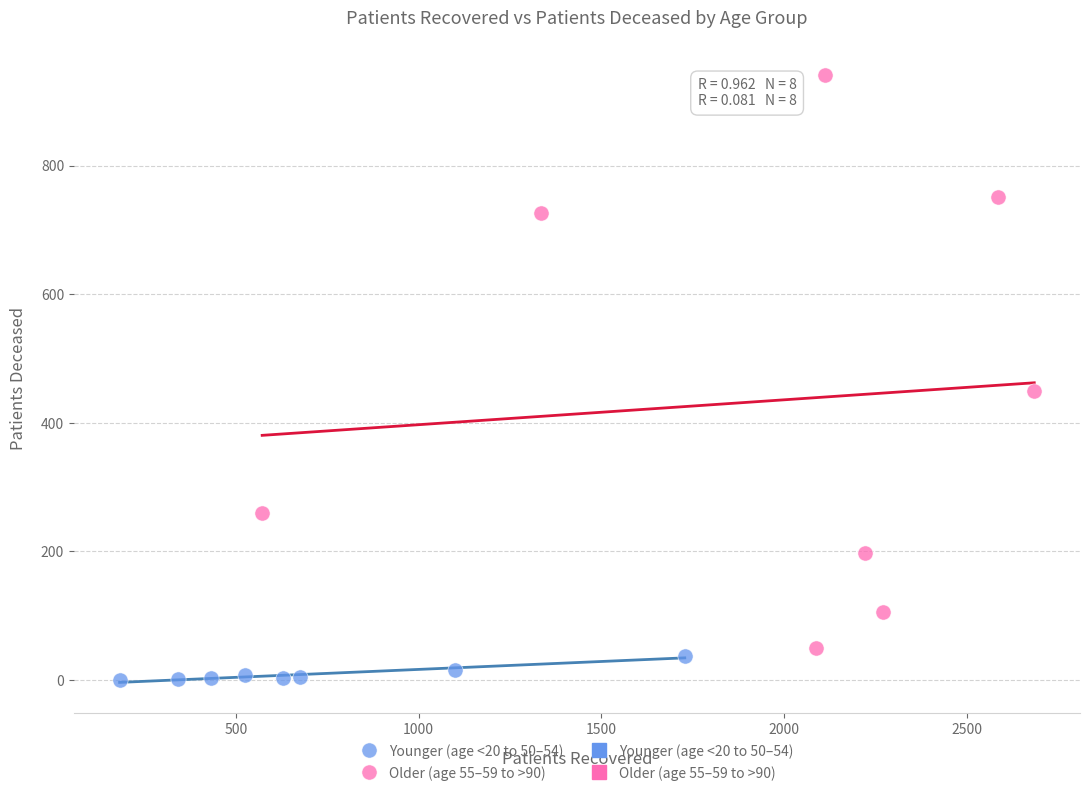

Which series reaches the maximum Y coordinate?

Older (age 55–59 to >90)